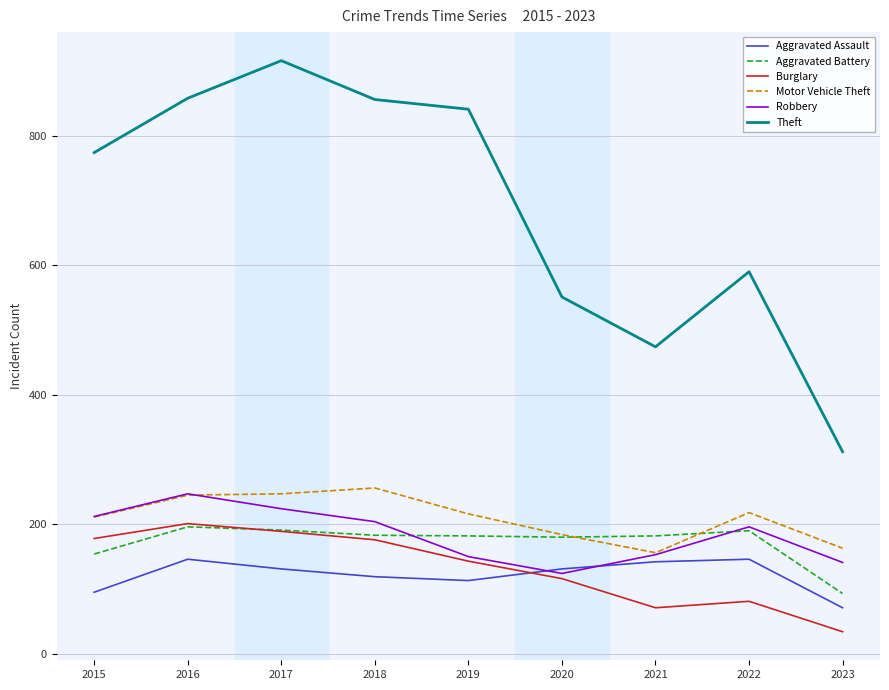

Which series changed the most between 2015 and 2016?

Theft